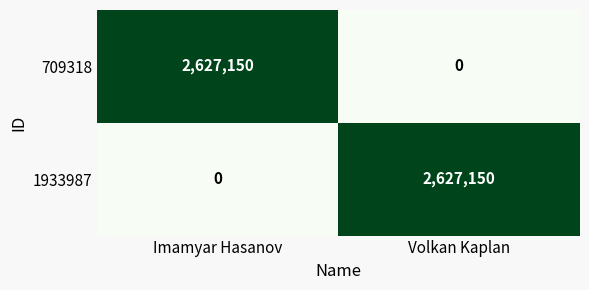

What is the difference between the highest and lowest values at Volkan Kaplan?

2627150